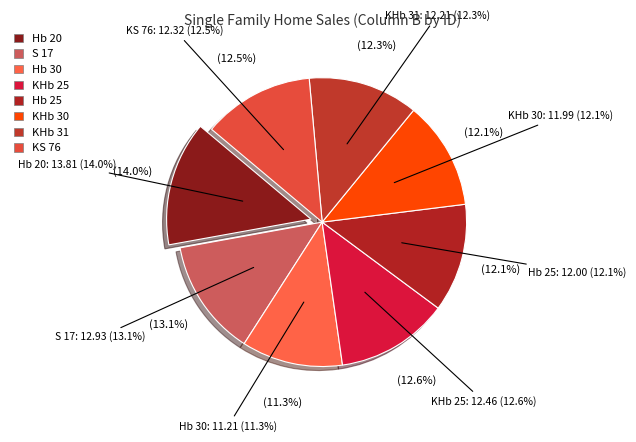

To the nearest percent, what is the difference between the largest and smallest slice percentages?

3%